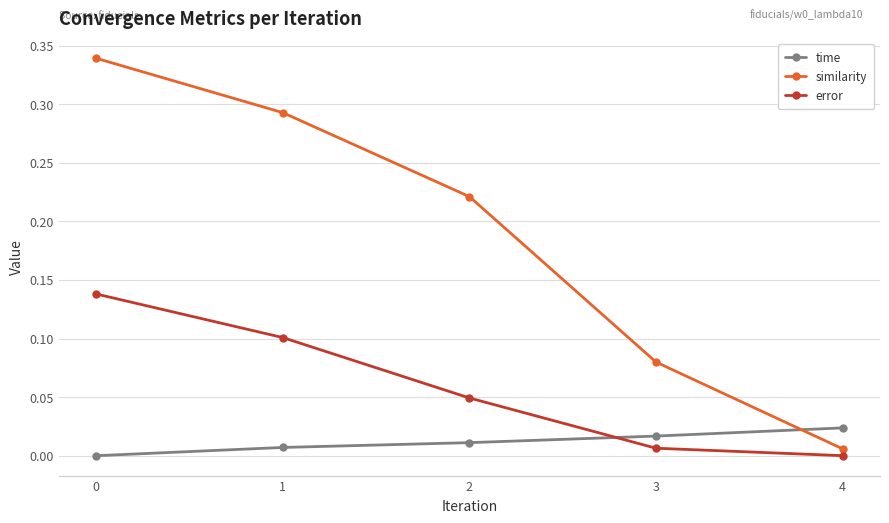

Count the number of categories in the chart.

5